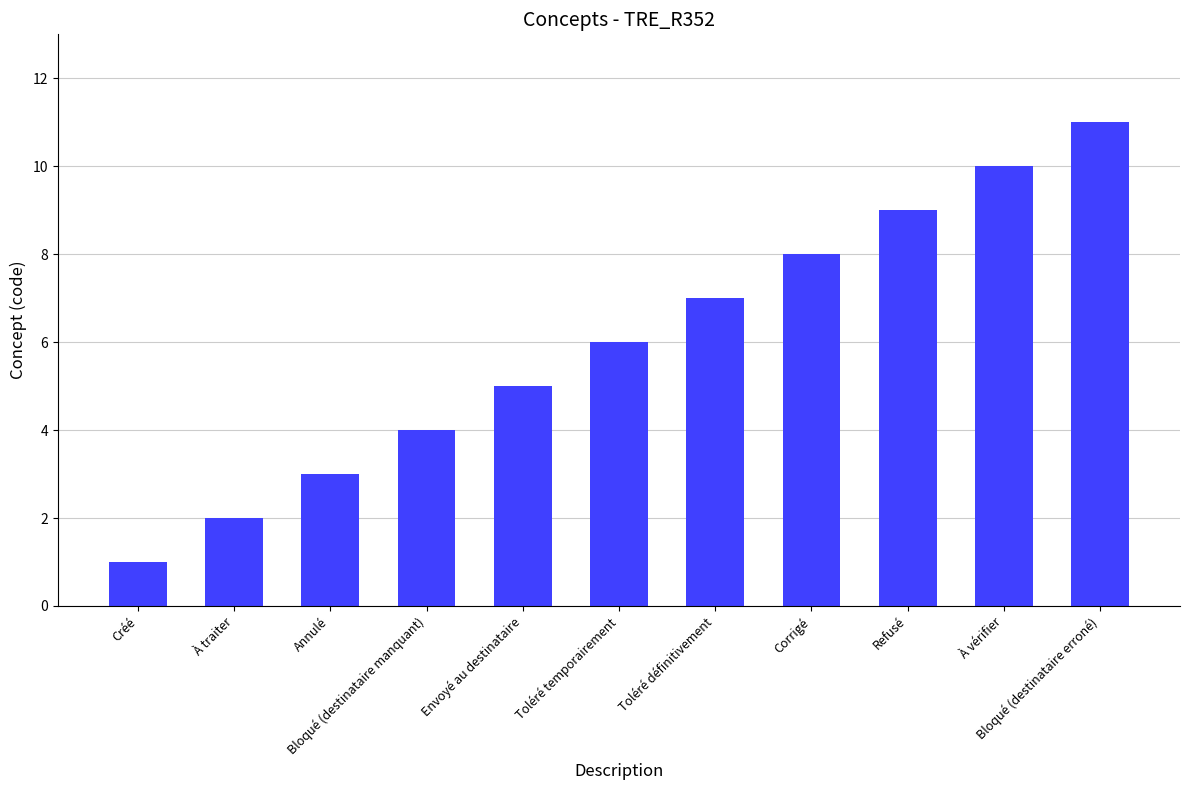

What is the ratio of the value at Refusé to the value at Créé?

9.0